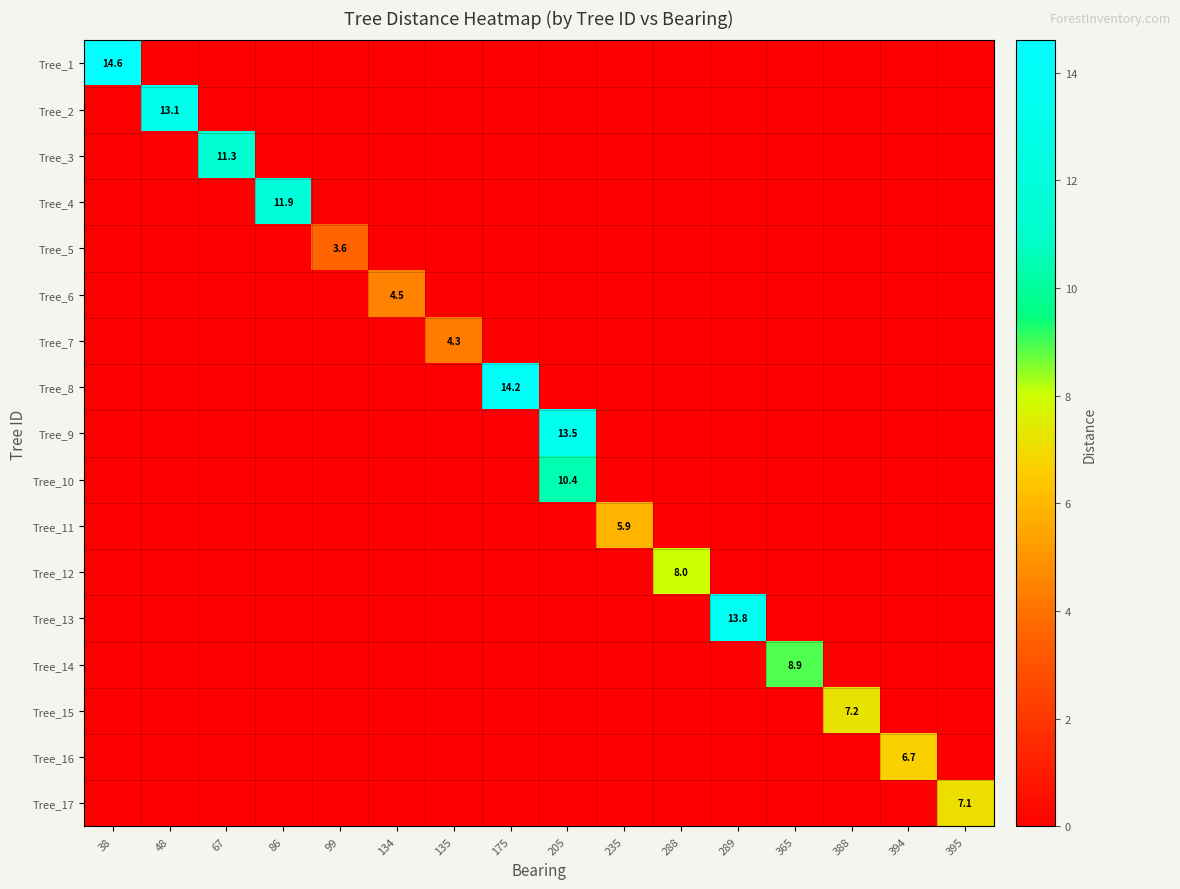

True or false: Tree_12 has a value of -4.1 at 365.

False